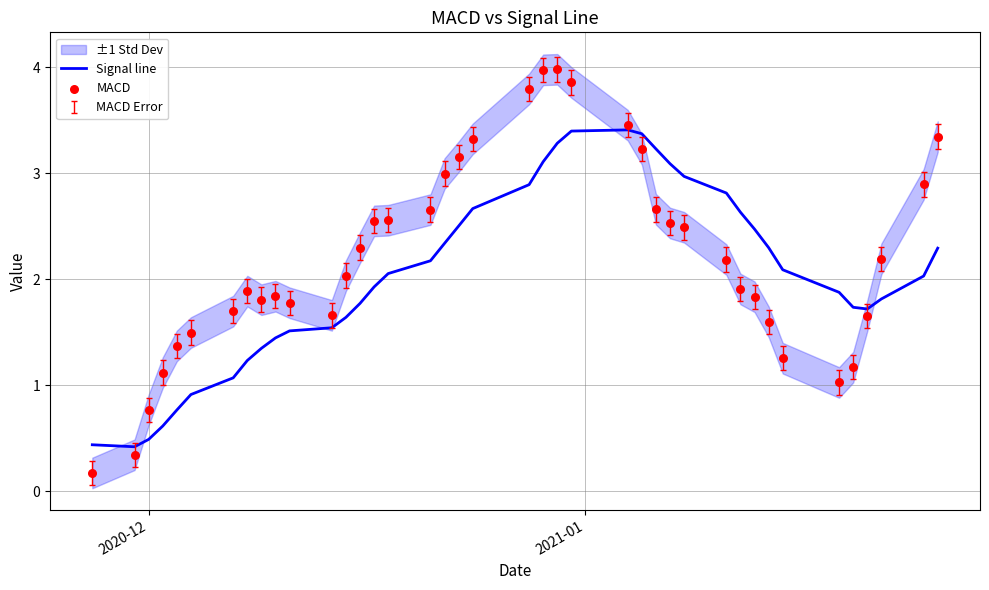

Which series has the widest spread of Y values?

MACD